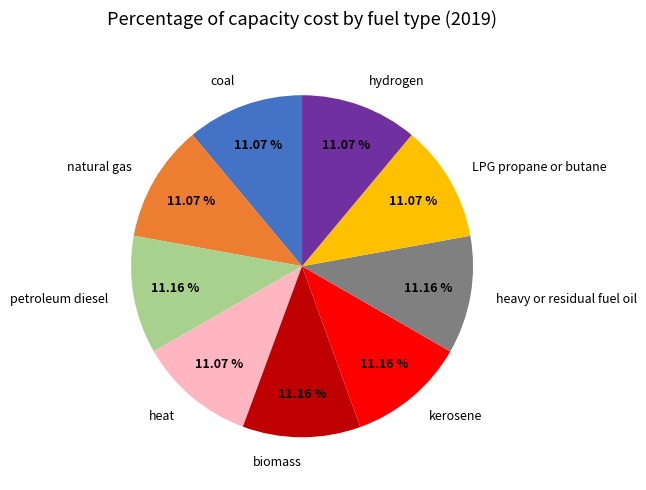

Combined, do coal and LPG propane or butane account for over 50%?

No